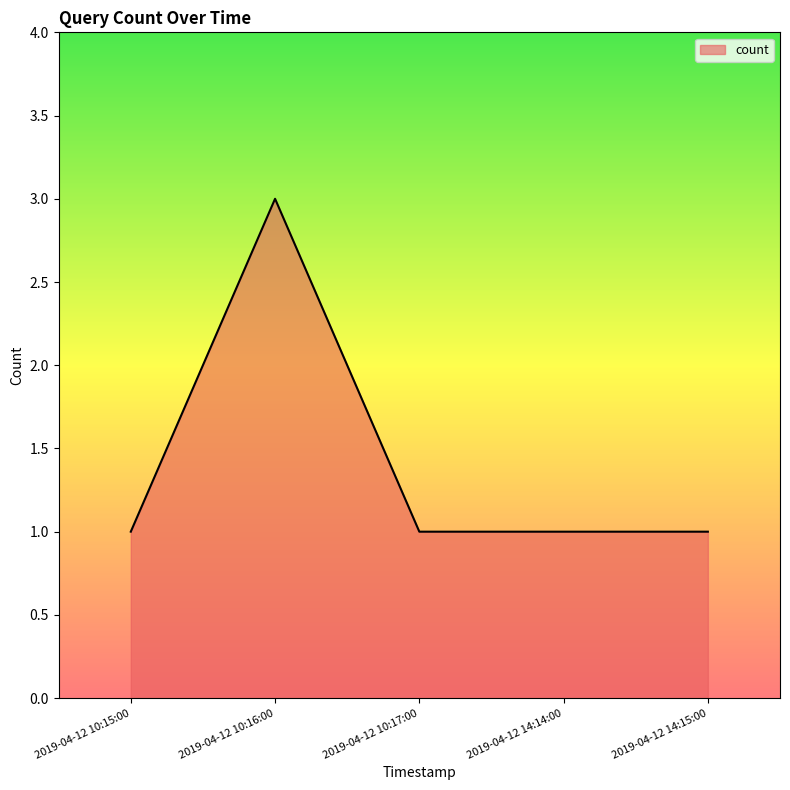

What is the minimum value shown in the chart?

1